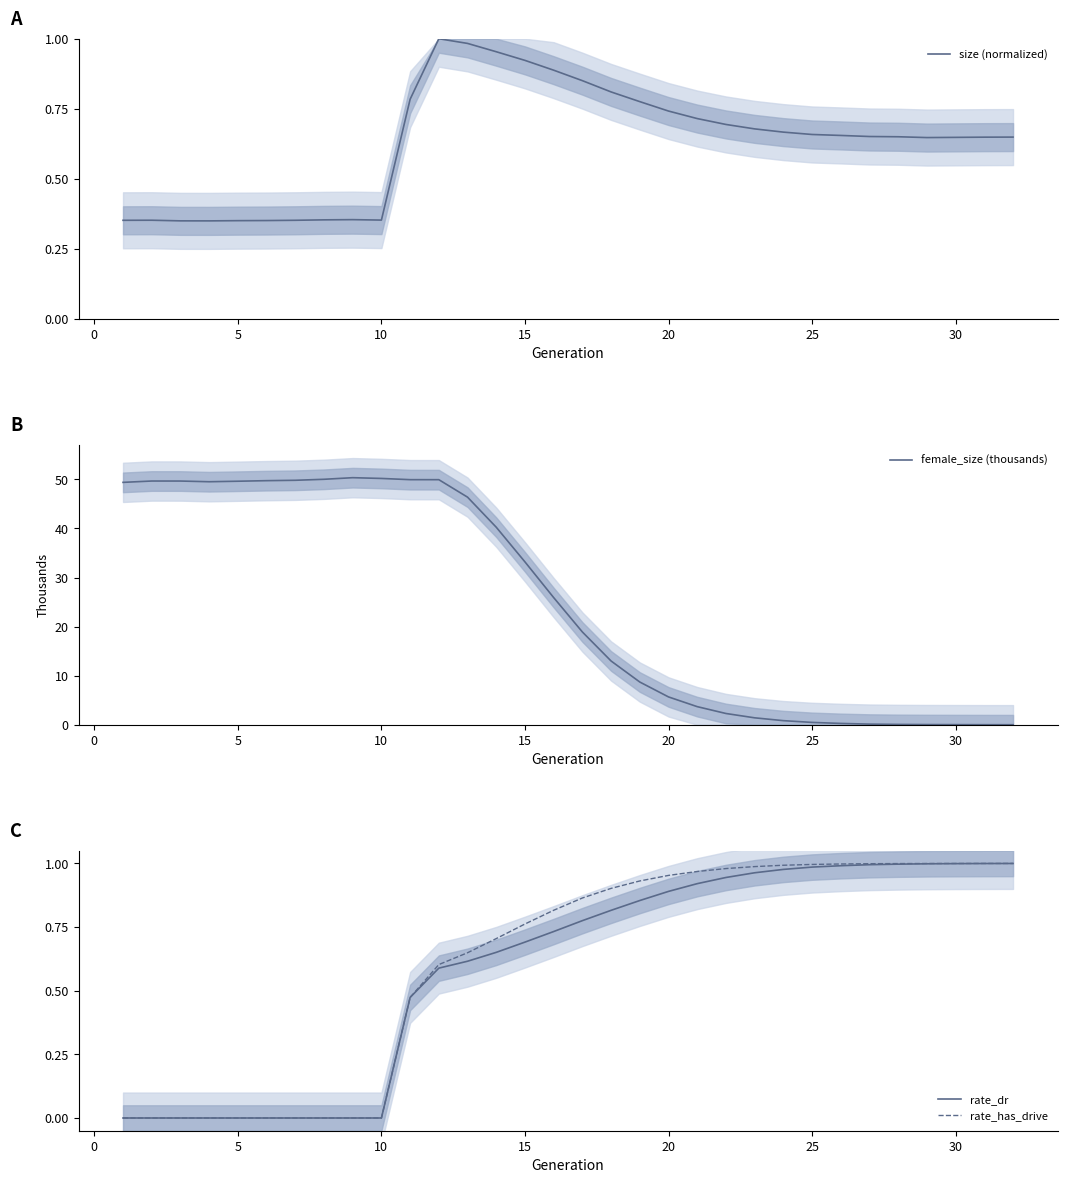

The rate_has_drive series shows 1.7 at 25. True or false?

False